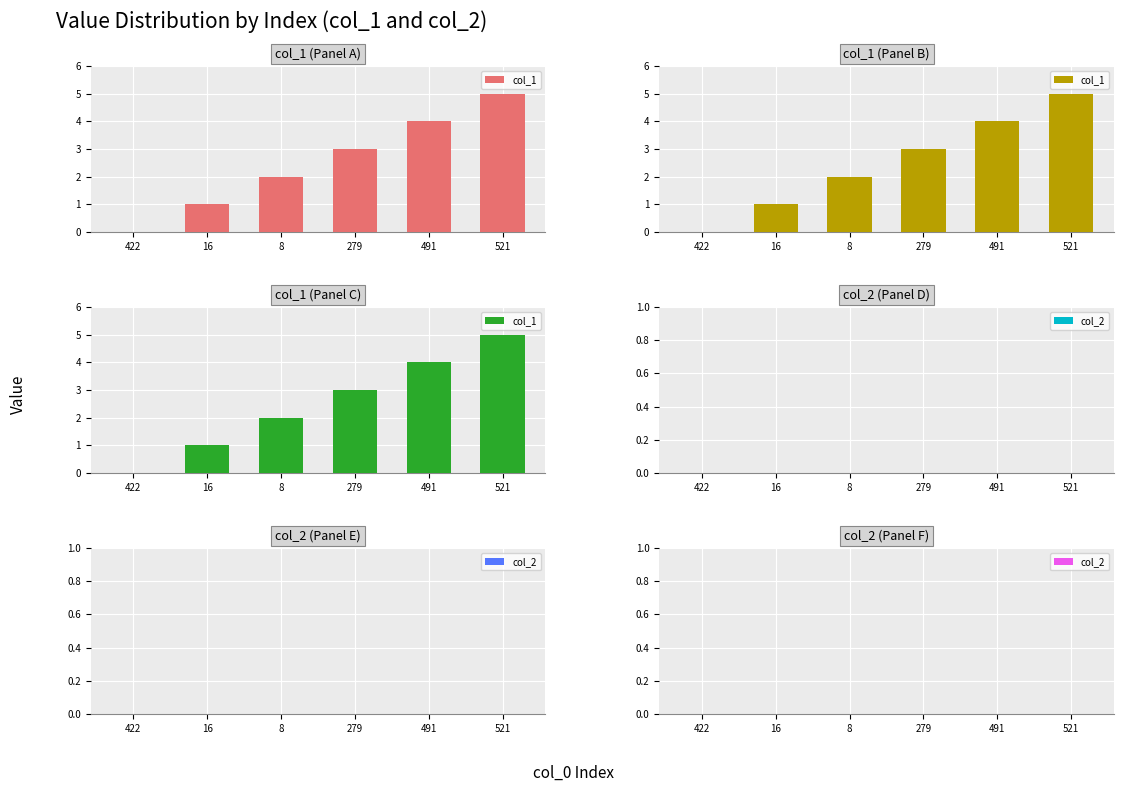

Where is col_2 nearest to the value 0?

422